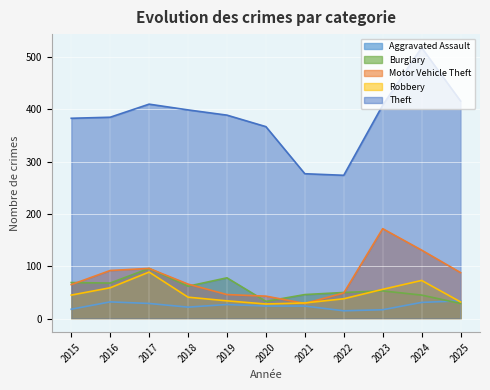

Where does the Motor Vehicle Theft series first go above 66?

2016